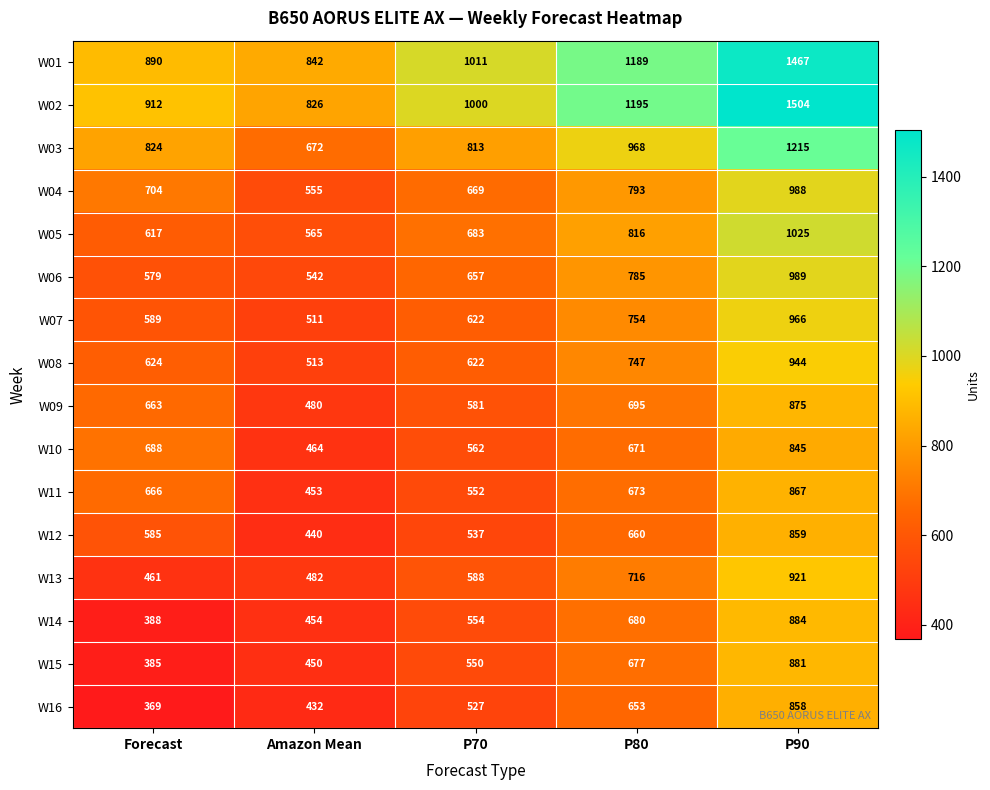

Read the W04 value at Amazon Mean.

555